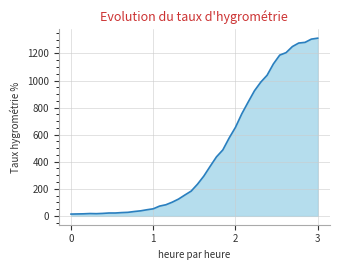

What is the greatest value displayed?

1313